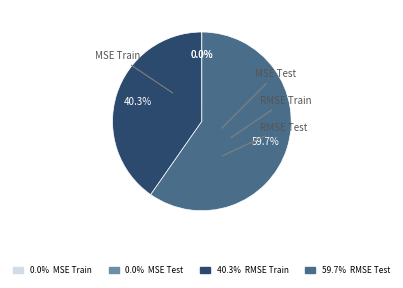

Does any single category account for the majority?

Yes